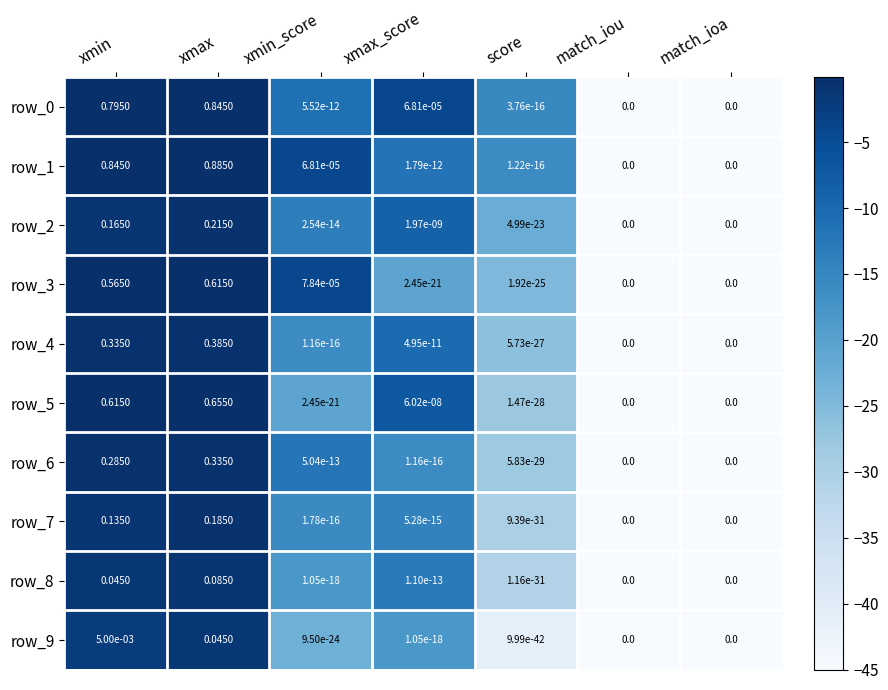

Is the value of row_6 at xmax greater than the value of row_5 at xmin?

No